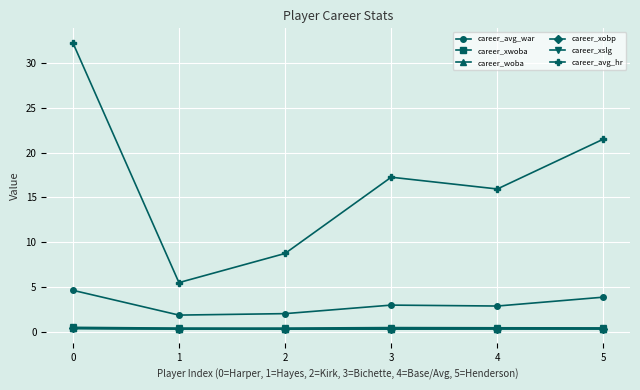

True or false: career_avg_war and career_woba cross at least once.

False